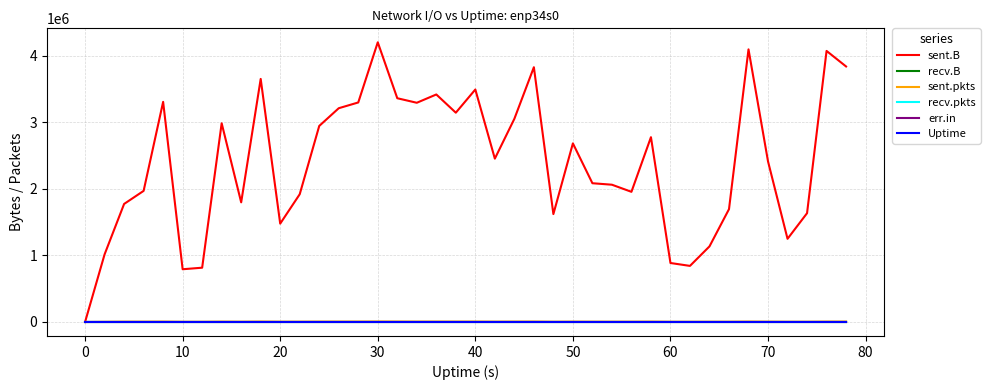

Does the chart display data point markers on the line(s)?

No